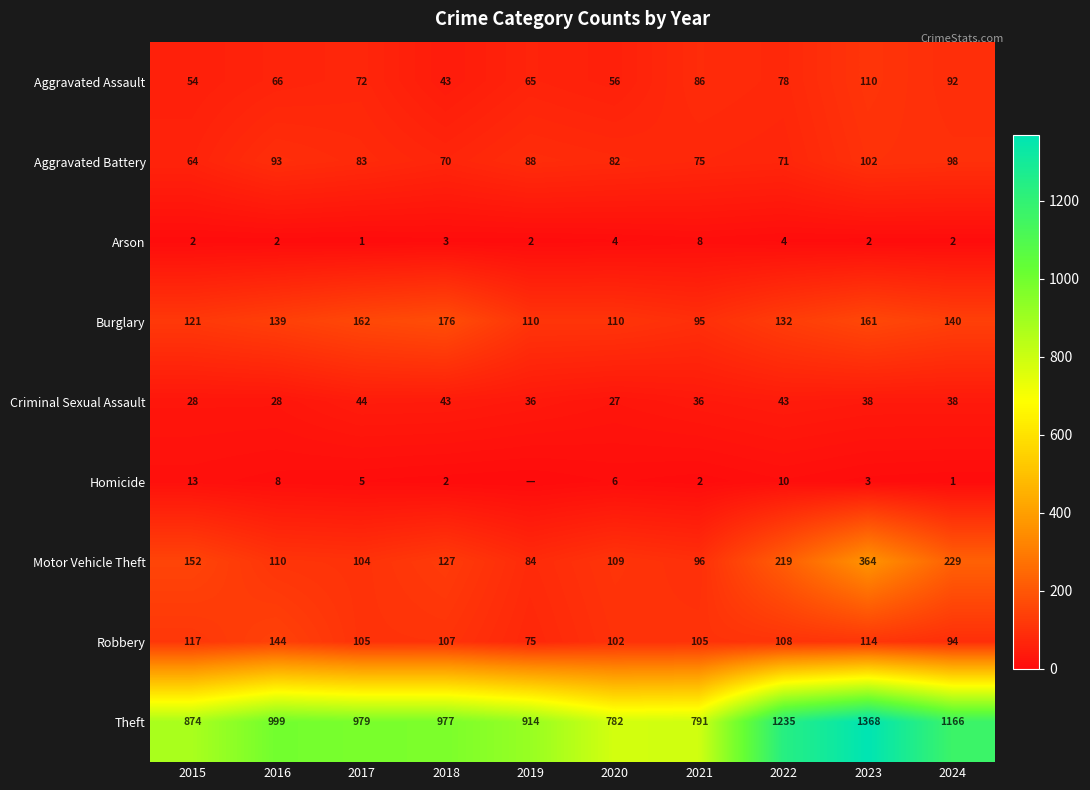

At which category is the sum across all series the highest?

2023